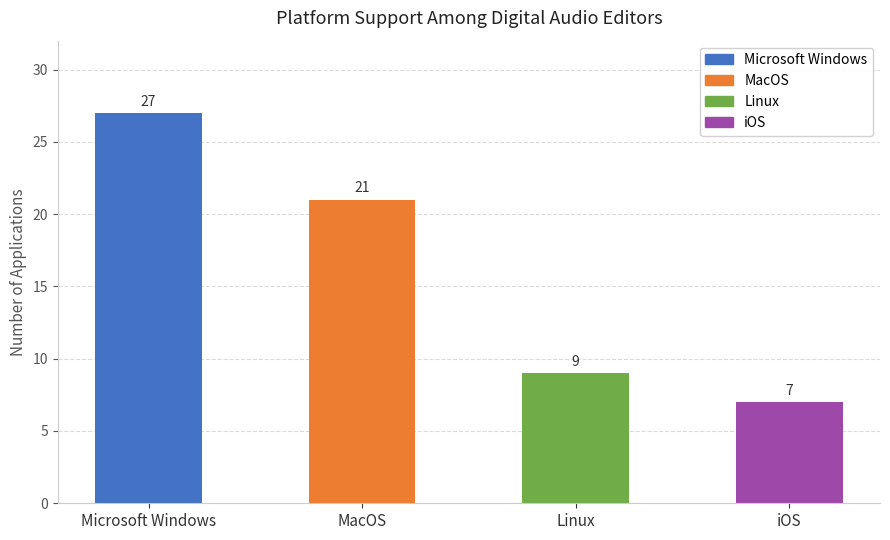

What is the sum of all values?

64